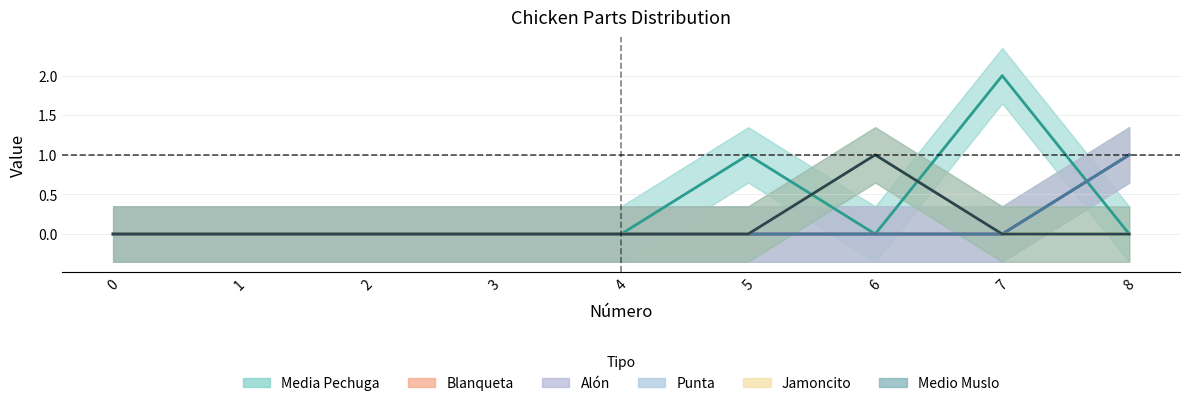

Is this an area chart (filled region under the line)?

No